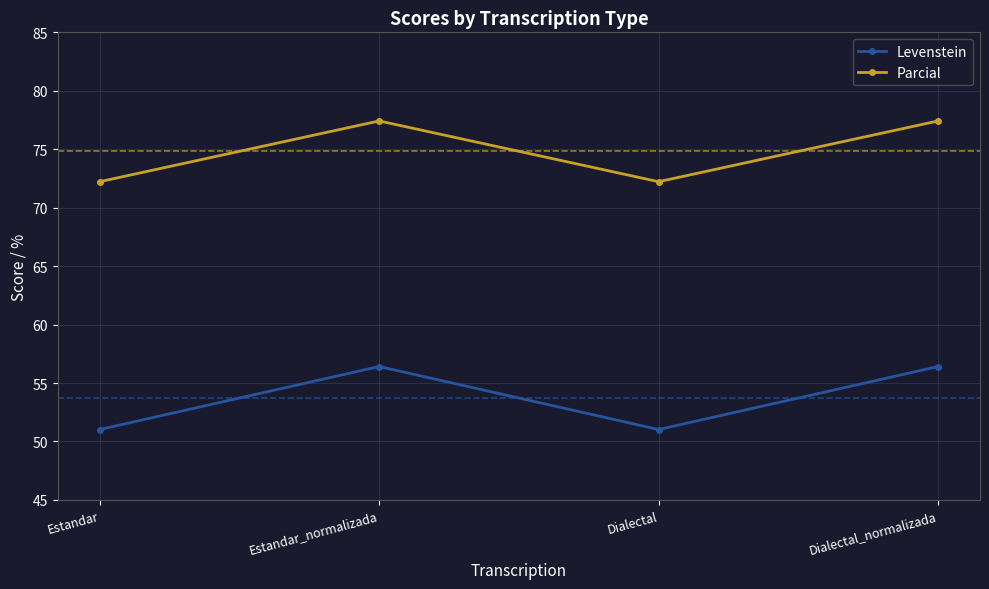

What is the average value of the Parcial series?

74.8